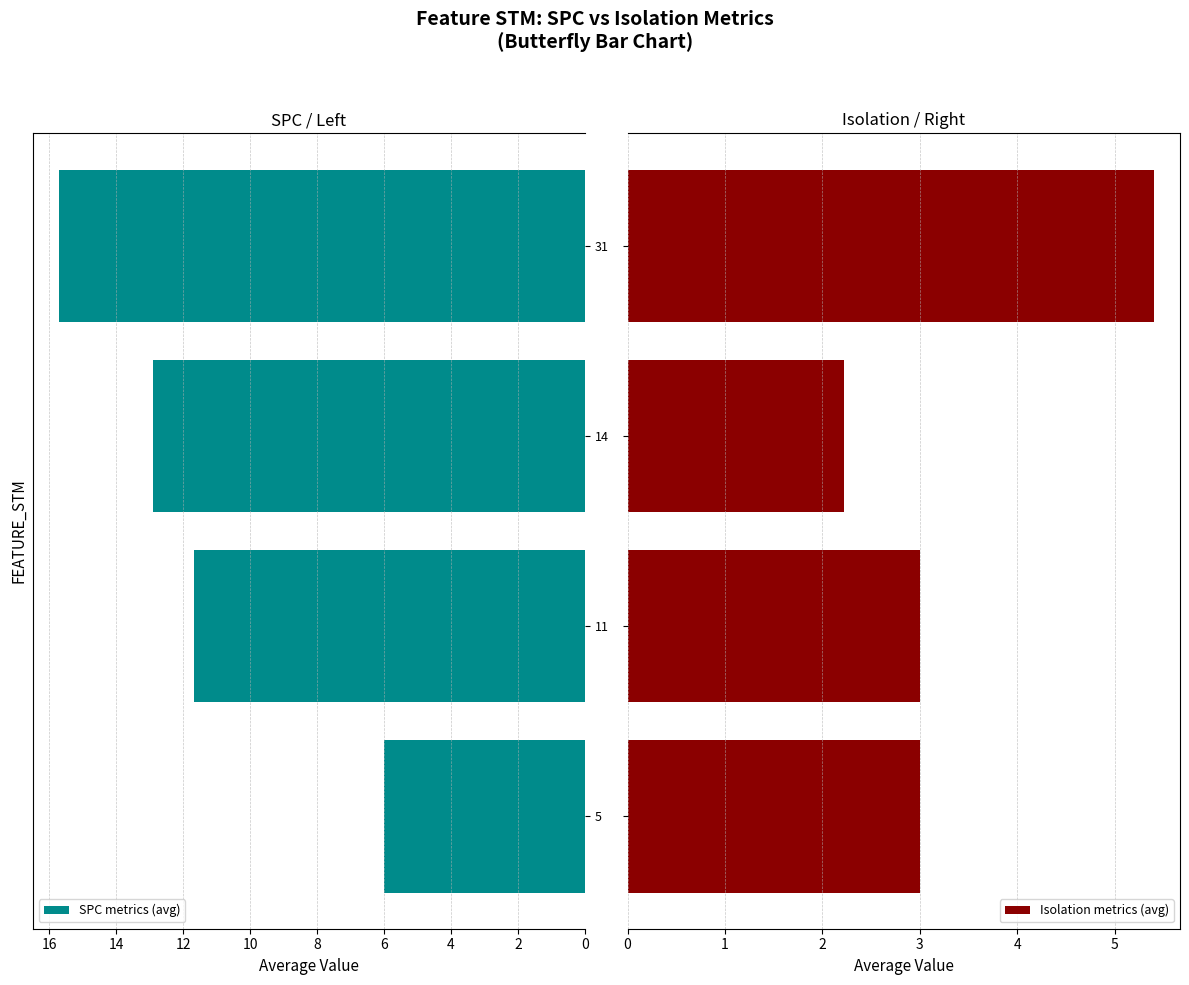

What is the highest value of the SPC metrics (avg) series?

15.7